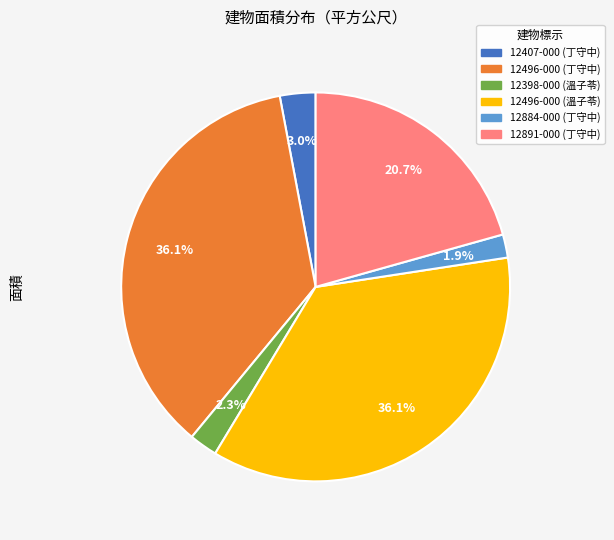

How many slices are in this pie chart?

6